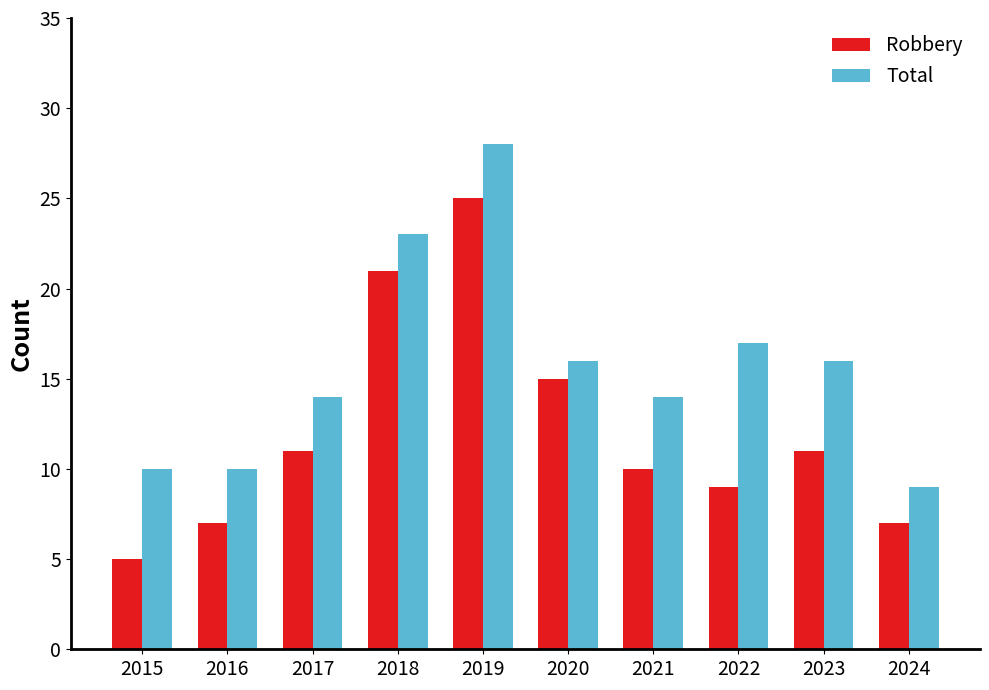

At 2015, list the series in order from largest to smallest.

Total, Robbery